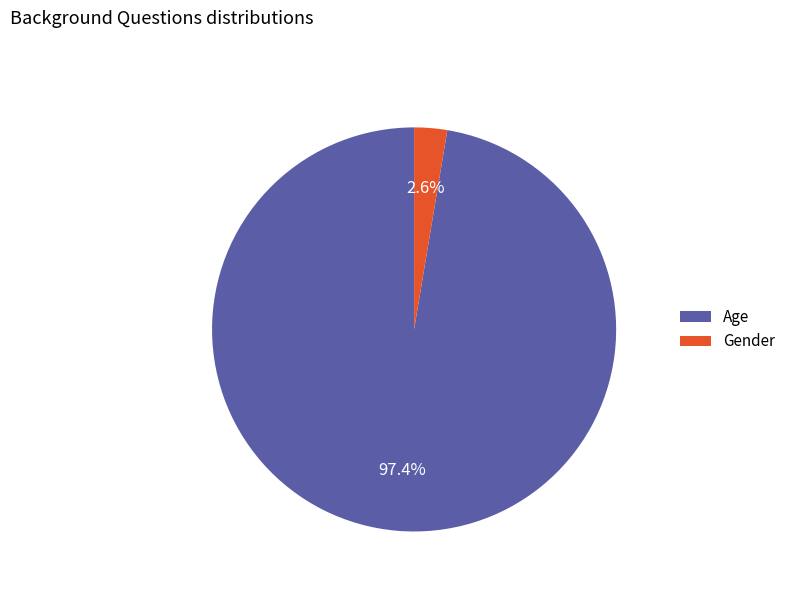

To the nearest percent, what is the difference between the Gender and Age slice percentages?

95%